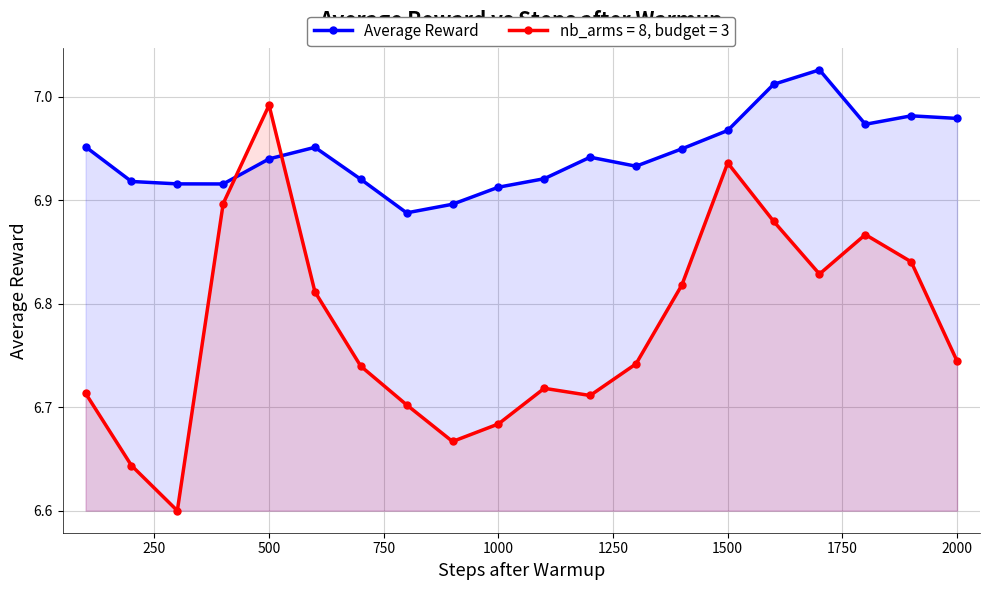

Rank the series by their maximum value, from lowest to highest.

nb_arms = 8, budget = 3, Average Reward